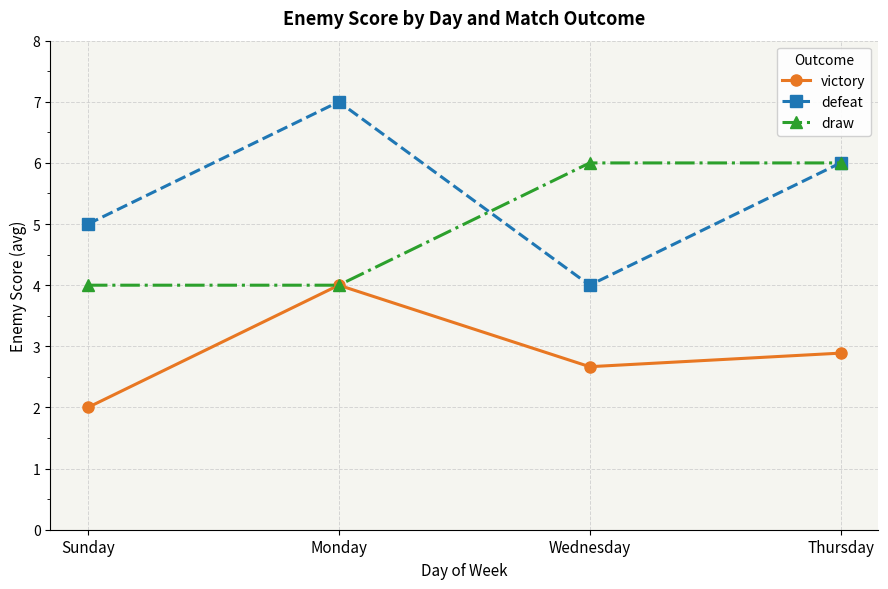

What is the greatest value displayed?

7.0